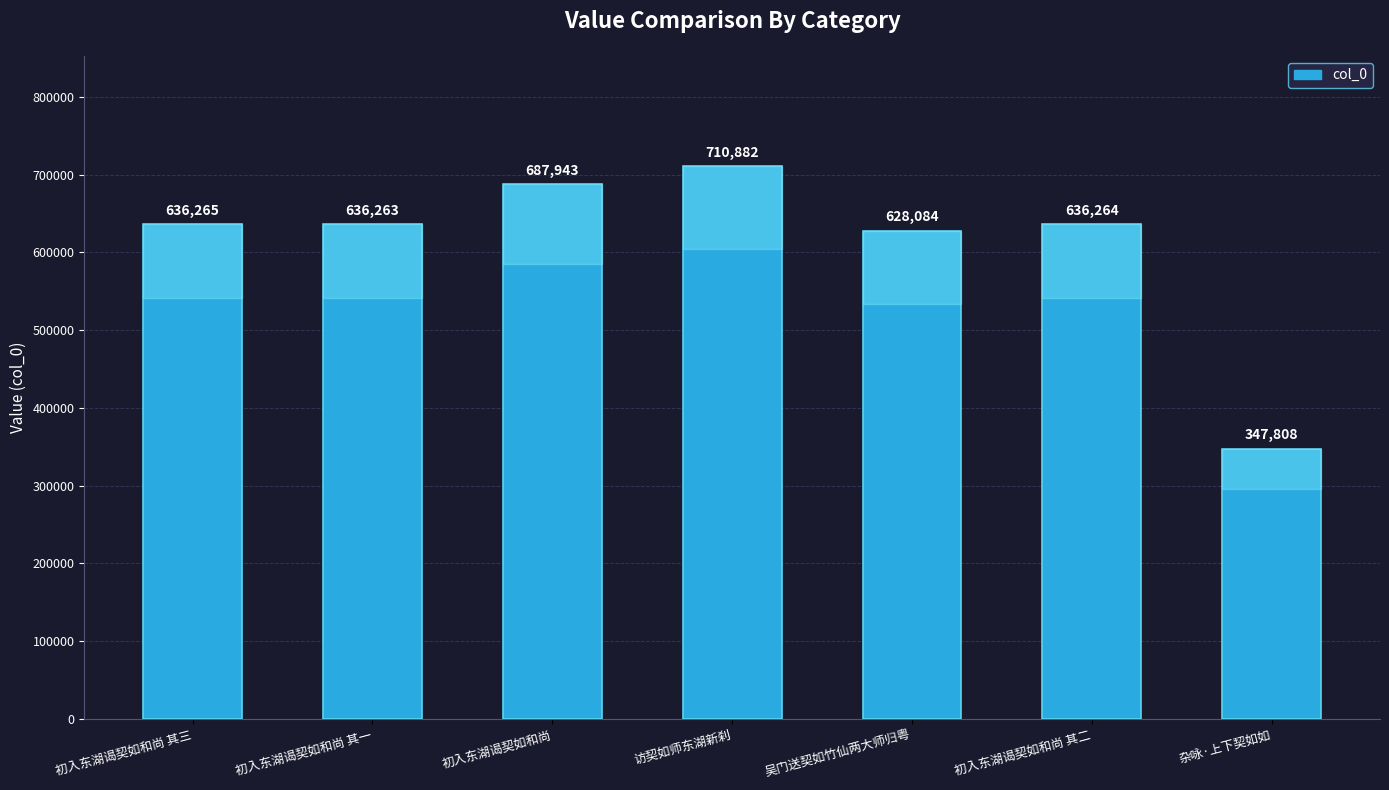

What is the average value?

611930